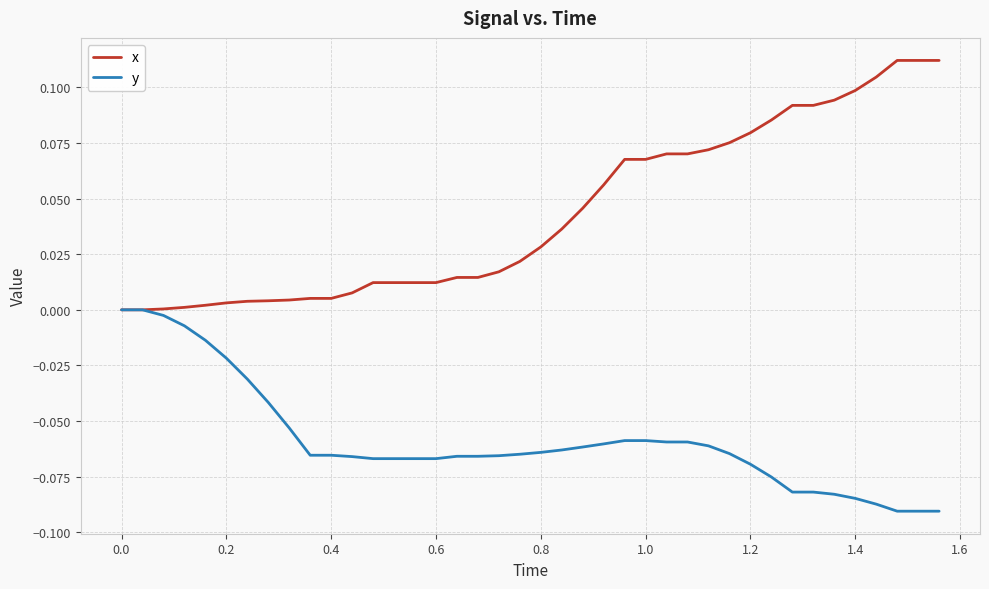

Which series has the largest total across all categories?

x